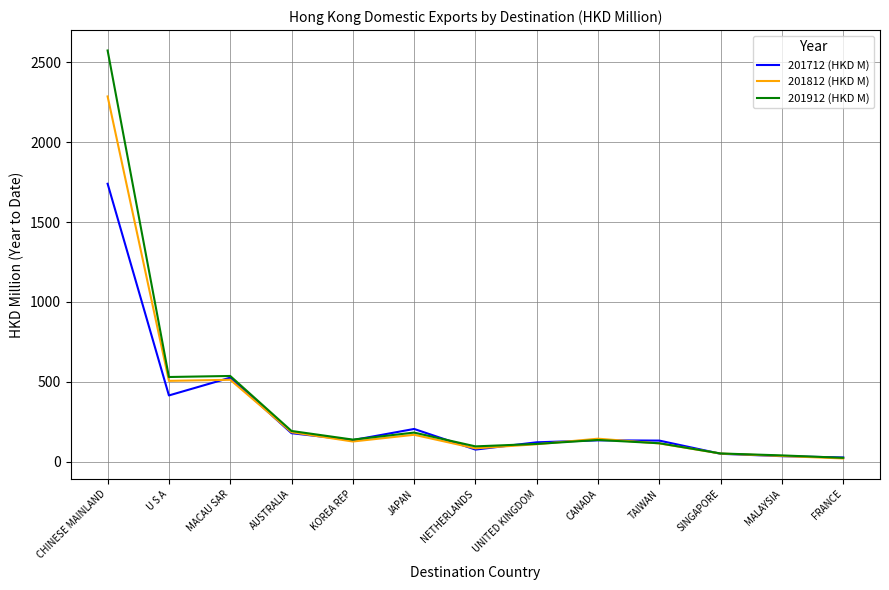

Read the 201912 (HKD M) value at CHINESE MAINLAND.

2573.2